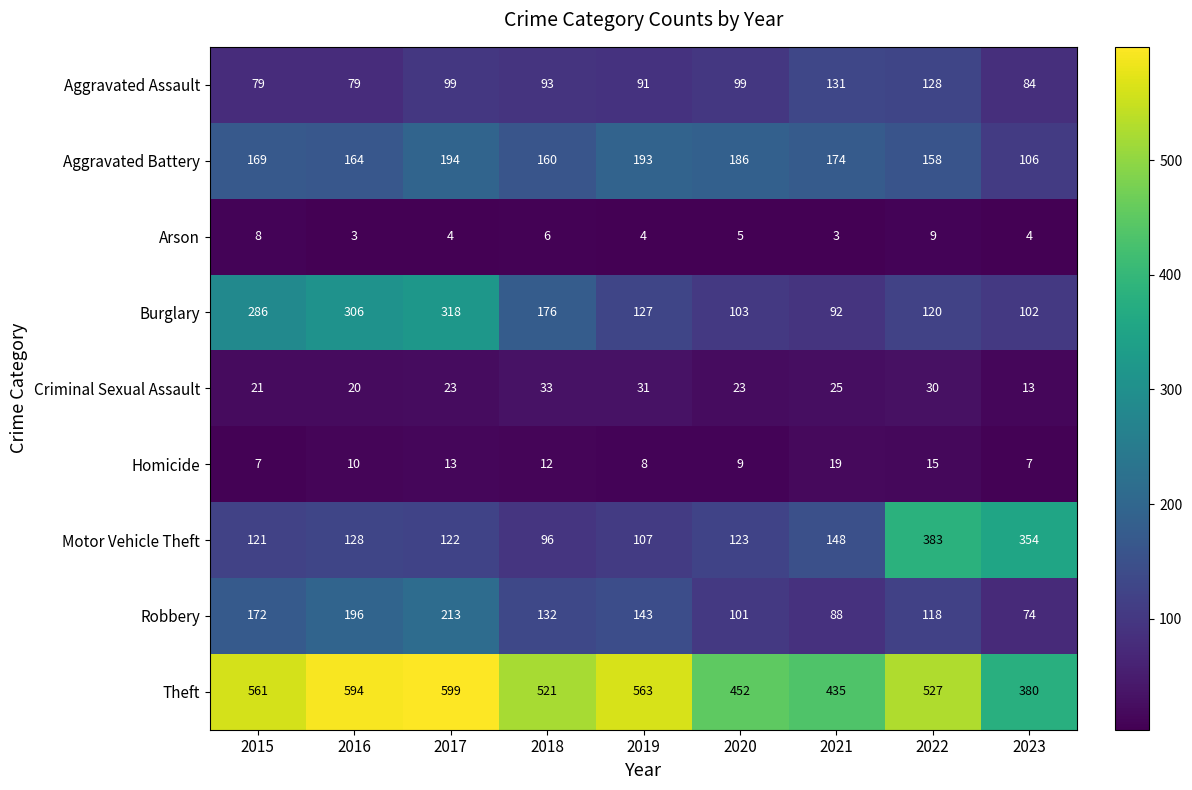

At which category is the sum across all series the highest?

2017